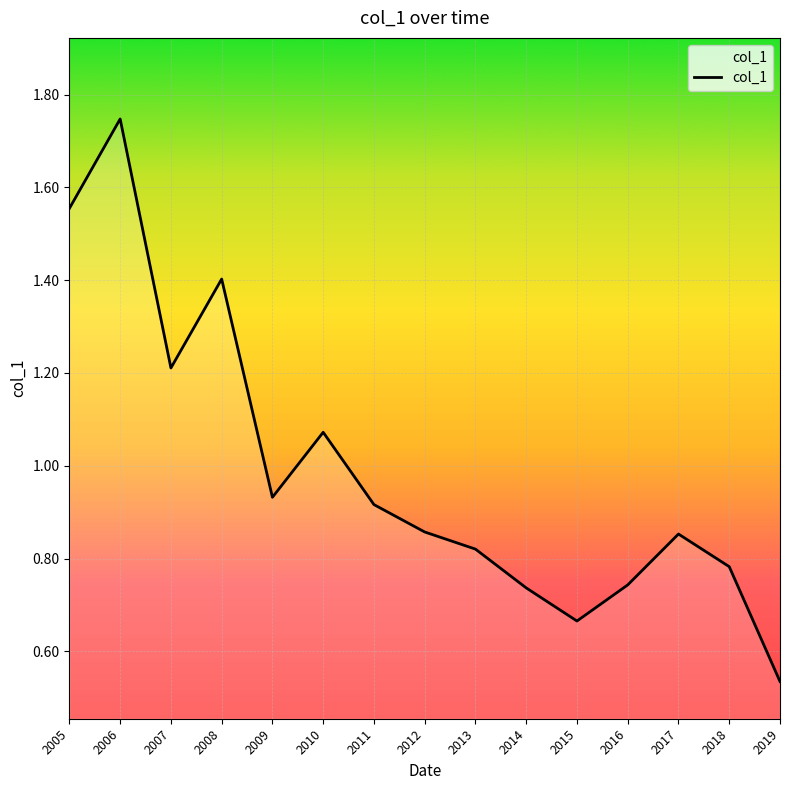

What is the change in value from 2005 to 2017?

-0.7